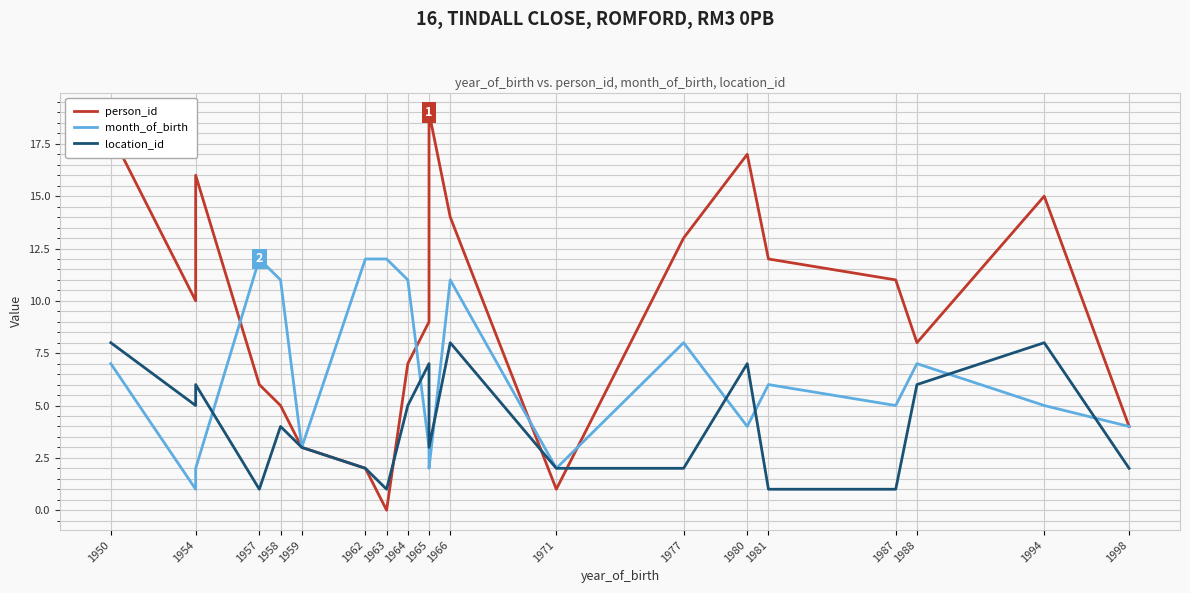

Where is the first local minimum for month_of_birth?

1954